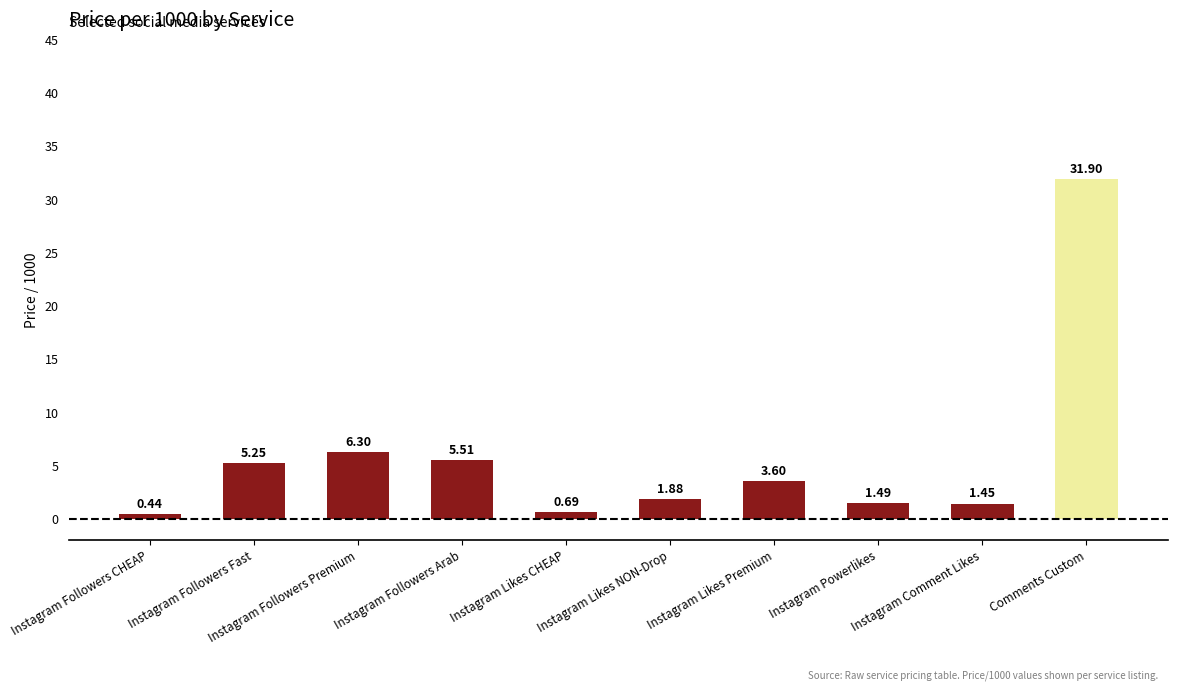

Does the chart contain stacked bars?

No